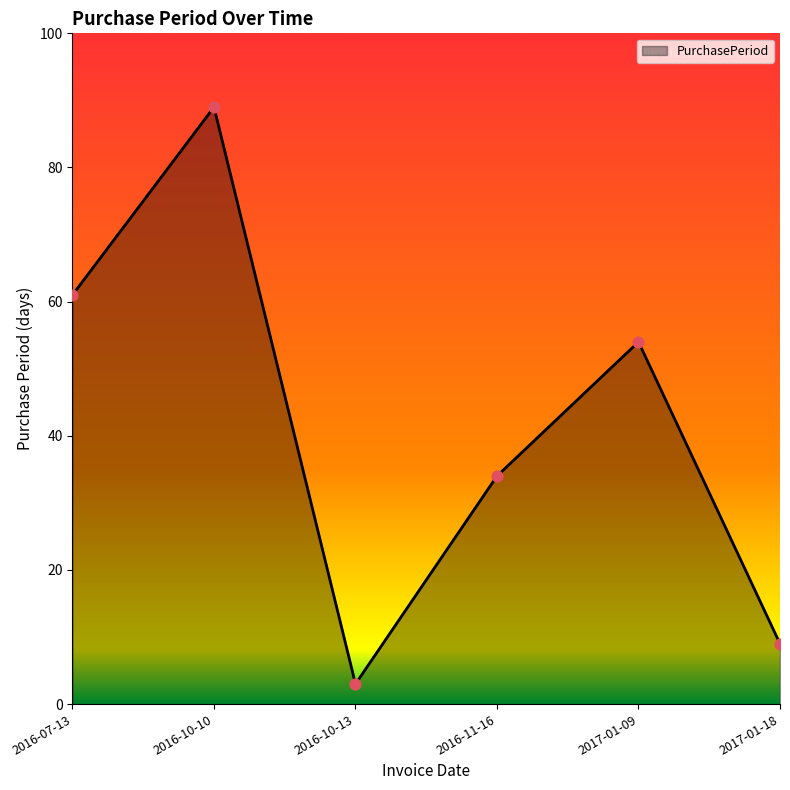

Approximately how many times larger is the value at 2016-07-13 compared to 2016-10-10?

0.7